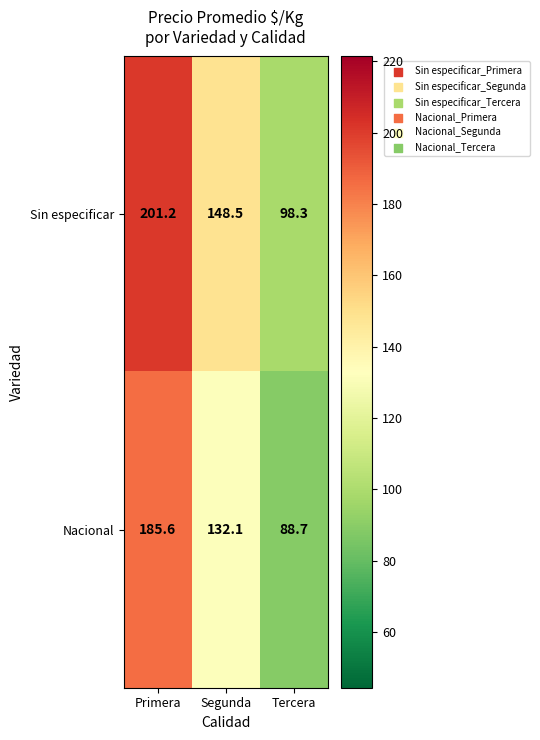

At which category is the sum across all series the highest?

Primera